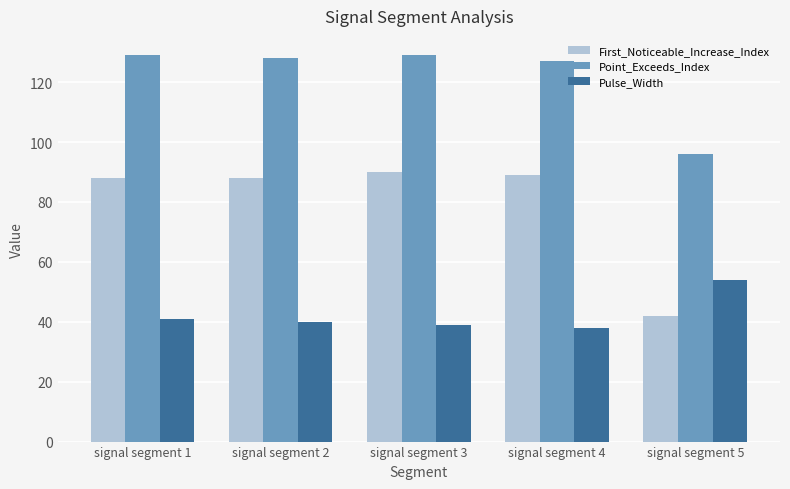

Reading left to right, list all the values displayed in this chart.

First_Noticeable_Increase_Index: 88	88	90	89	42
Point_Exceeds_Index: 129	128	129	127	96
Pulse_Width: 41	40	39	38	54